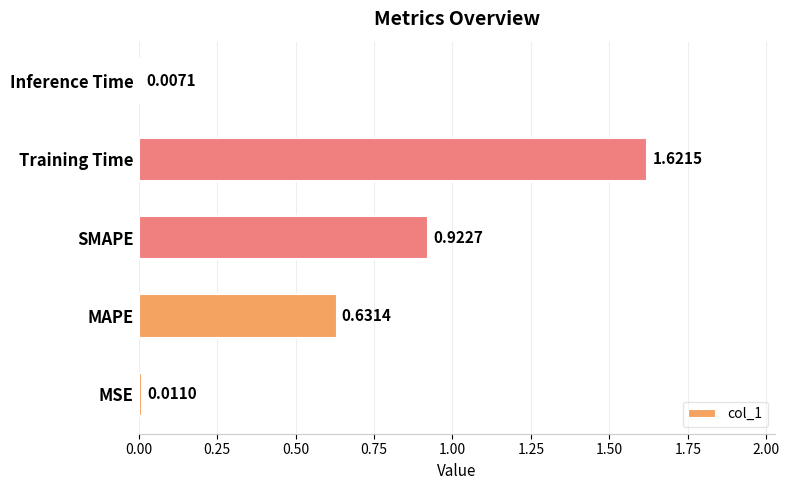

Rank the categories by value from highest to lowest.

Training Time, SMAPE, MAPE, MSE, Inference Time